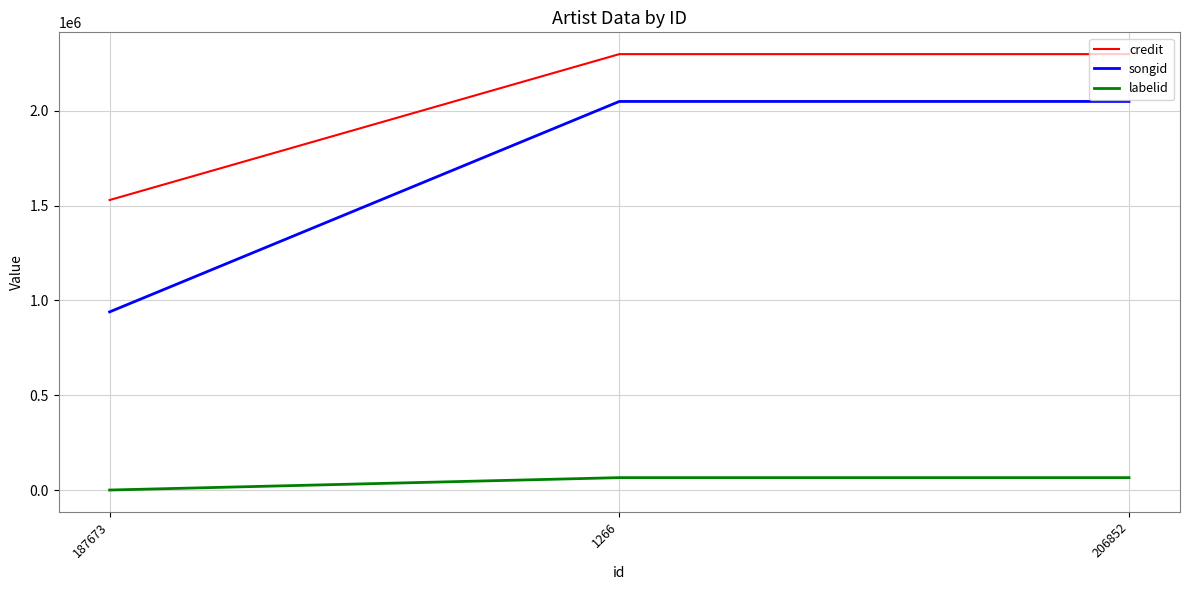

Rank the series at 1266 from highest to lowest value.

credit, songid, labelid